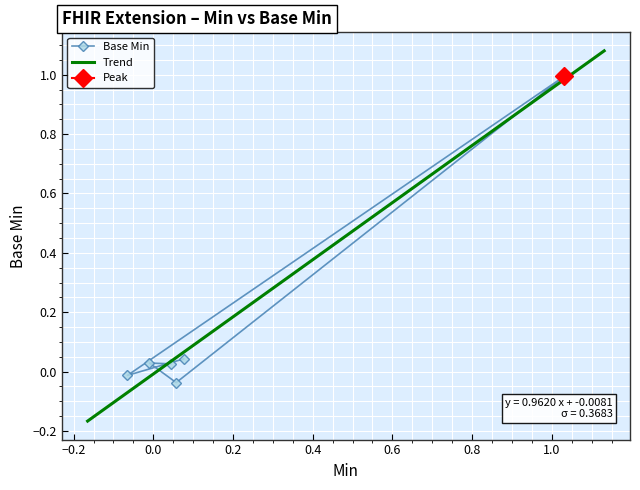

Count the number of values greater than 0.

4